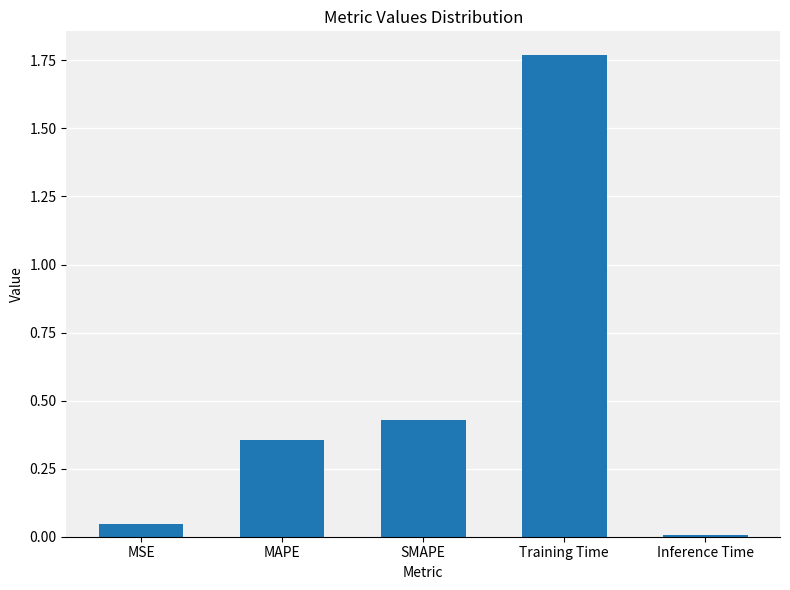

What position from the right is Training Time?

2